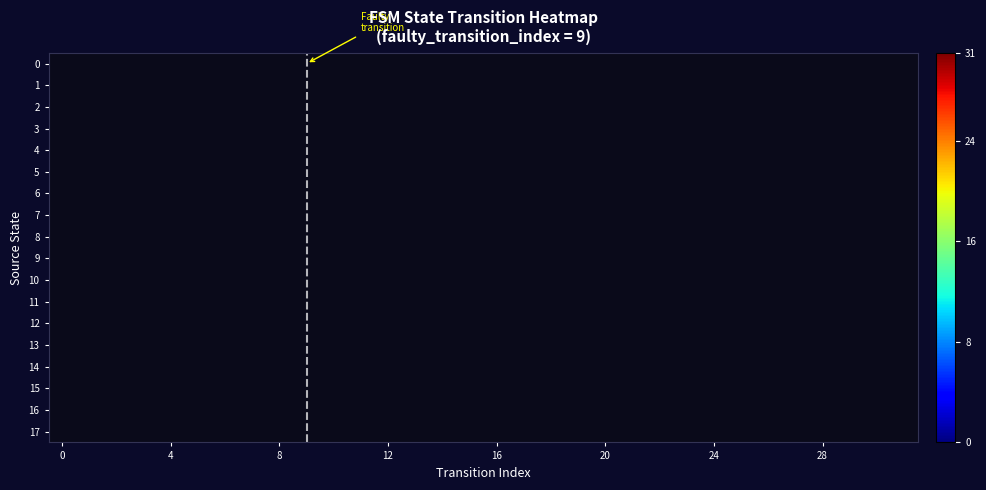

Which series has the largest range (max minus min)?

17